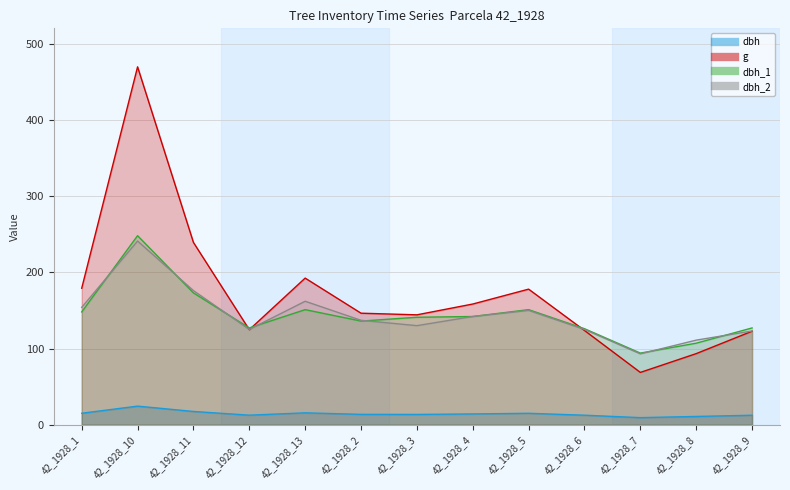

Which series has the largest range (max minus min)?

g